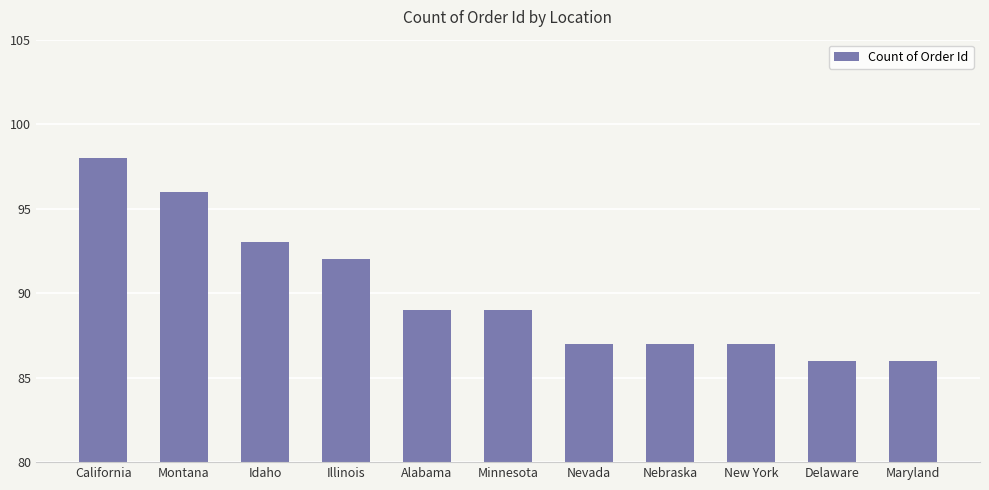

What is the maximum value shown in the chart?

98